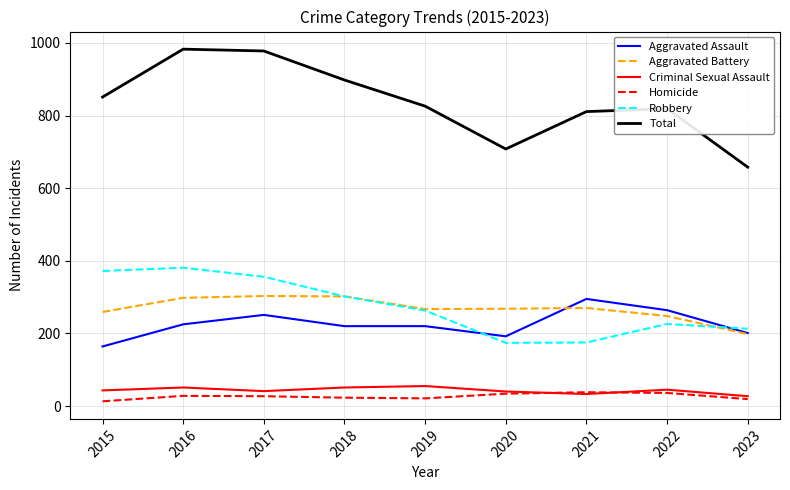

What are all the series names shown in the legend?

Aggravated Assault, Aggravated Battery, Criminal Sexual Assault, Homicide, Robbery, Total